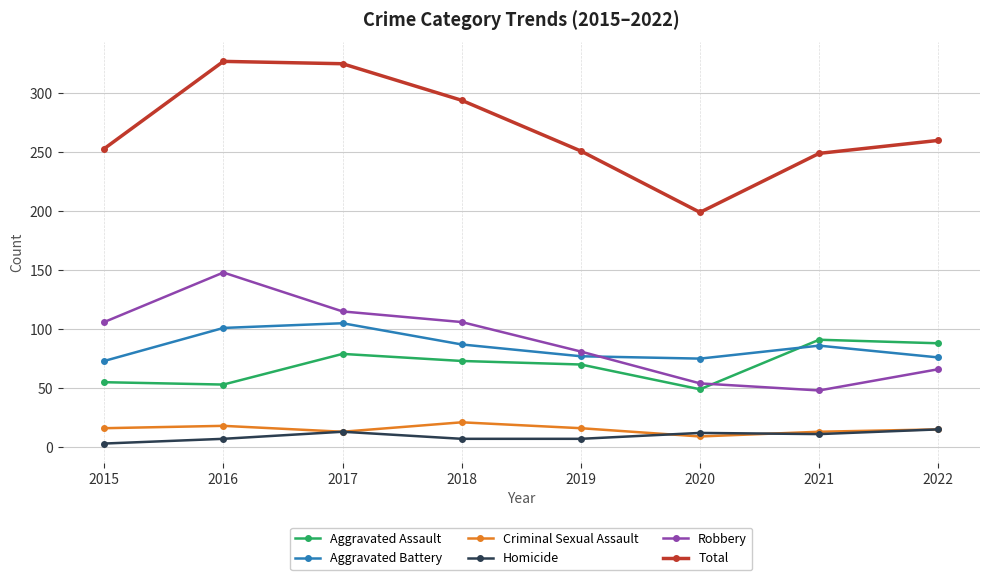

What is the average value of the Criminal Sexual Assault series?

15